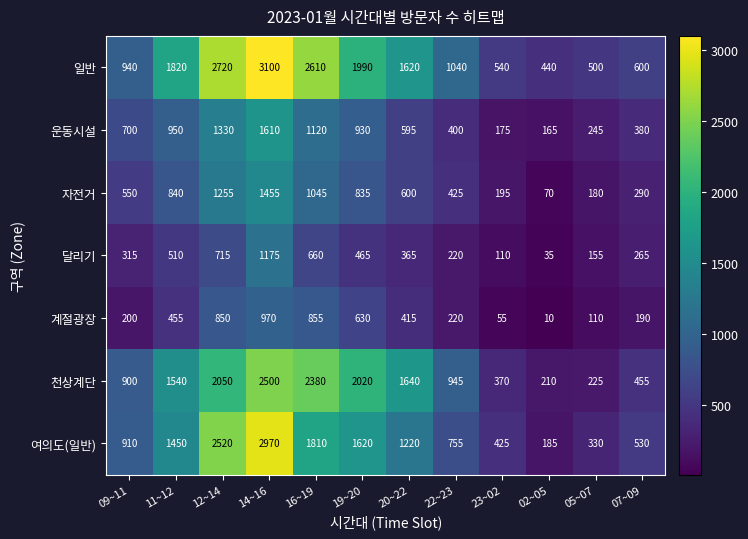

Where does the 계절광장 series first go above 415?

11~12